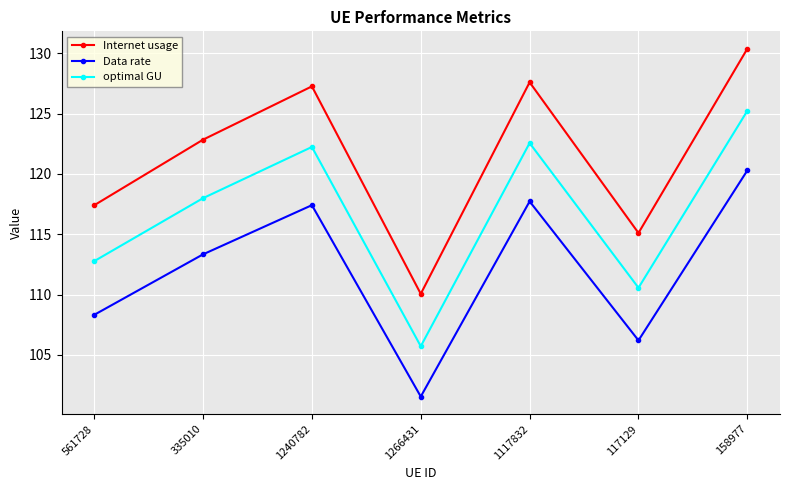

True or false: Internet usage and optimal GU cross at least once.

False